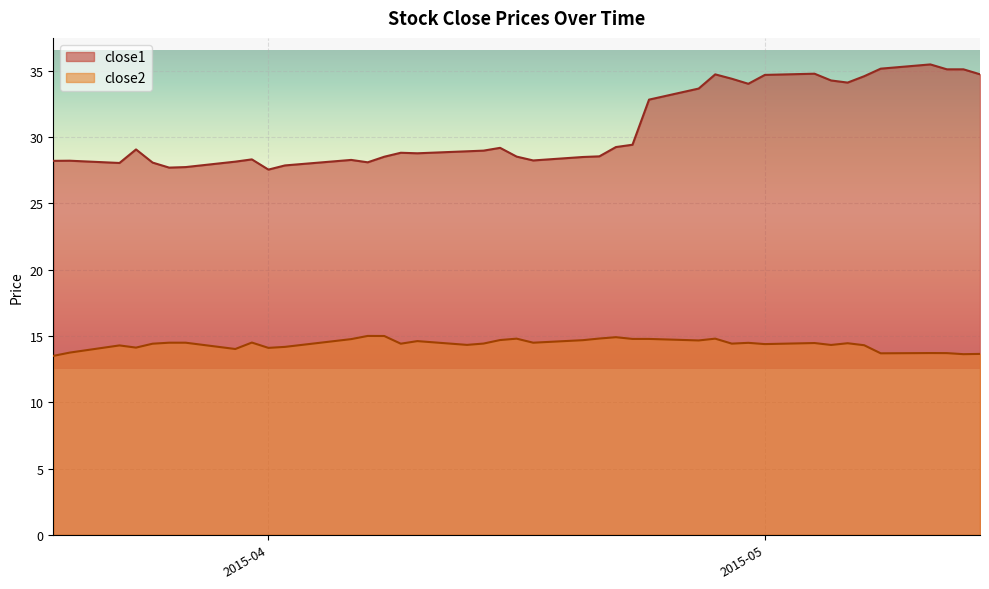

List the series in order of their peak value, lowest first.

close2, close1